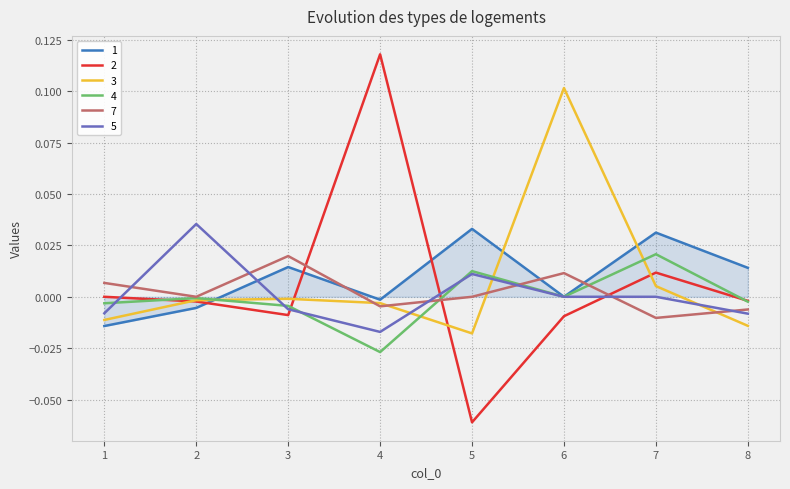

Between 7 and 8, which series saw the biggest shift?

4